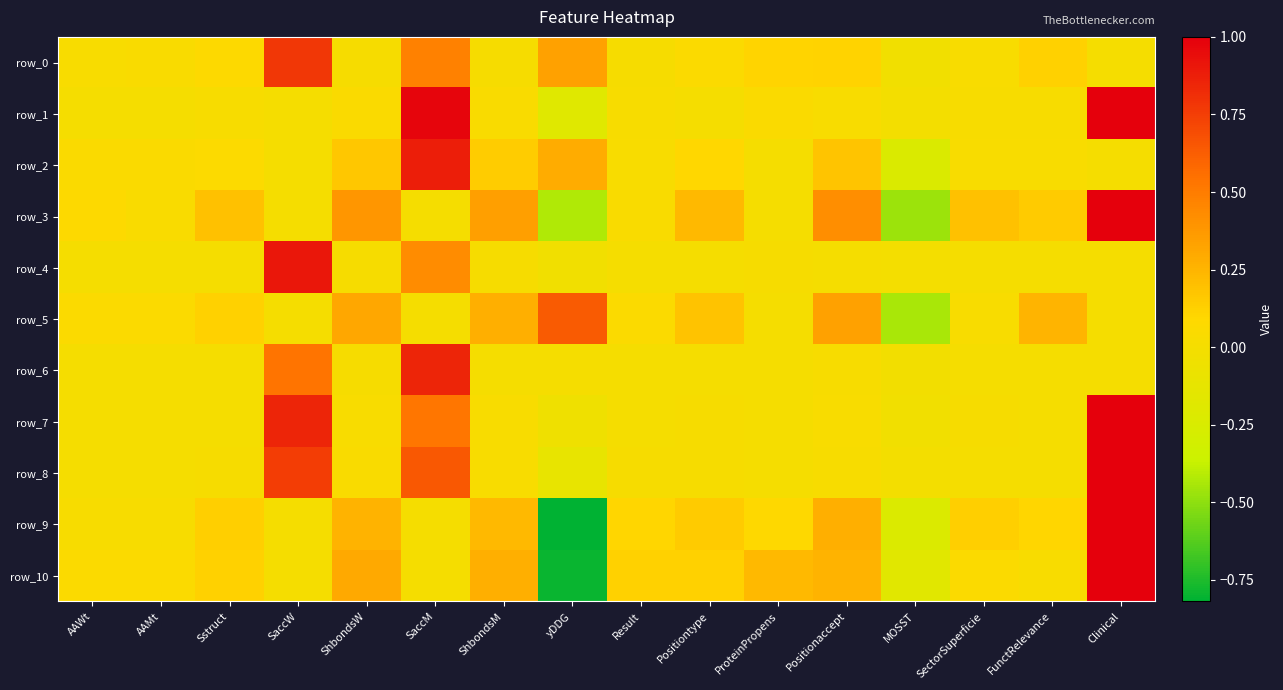

Reading left to right, extract all data points from this chart.

row_0: 0.0	0.0	0.1	0.8	0.0	0.5	0.0	0.3	0.0	0.1	0.1	0.1	-0.0	0.0	0.1	0.0
row_1: 0.0	0.0	0.0	0.0	0.1	1.0	0.0	-0.2	0.0	0.0	0.1	0.0	-0.0	0.0	0.0	1.0
row_2: 0.0	0.0	0.1	0.0	0.2	0.9	0.1	0.3	0.0	0.1	0.0	0.2	-0.2	0.0	0.0	0.0
row_3: 0.1	0.0	0.2	0.0	0.4	0.0	0.3	-0.4	0.0	0.2	0.0	0.4	-0.5	0.2	0.1	1.0
row_4: 0.0	0.0	0.0	0.9	0.0	0.4	0.0	-0.0	0.0	0.0	0.0	0.0	-0.0	0.0	0.0	0.0
row_5: 0.1	0.1	0.1	0.0	0.3	0.0	0.3	0.6	0.1	0.2	0.0	0.3	-0.4	0.0	0.3	0.0
row_6: 0.0	0.0	0.0	0.5	0.0	0.8	0.0	0.0	0.0	0.0	0.0	0.0	-0.0	0.0	0.0	0.0
row_7: 0.0	0.0	0.0	0.8	0.0	0.5	0.0	-0.0	0.0	0.0	0.0	0.0	-0.0	0.0	0.0	1.0
row_8: 0.0	0.0	0.0	0.8	0.0	0.6	0.0	-0.1	0.0	0.0	0.0	0.0	-0.0	0.0	0.0	1.0
row_9: 0.0	0.0	0.1	0.0	0.3	0.0	0.2	-0.8	0.1	0.2	0.1	0.3	-0.2	0.1	0.1	1.0
row_10: 0.1	0.1	0.1	0.0	0.3	0.0	0.3	-0.8	0.1	0.1	0.2	0.3	-0.2	0.1	0.0	1.0